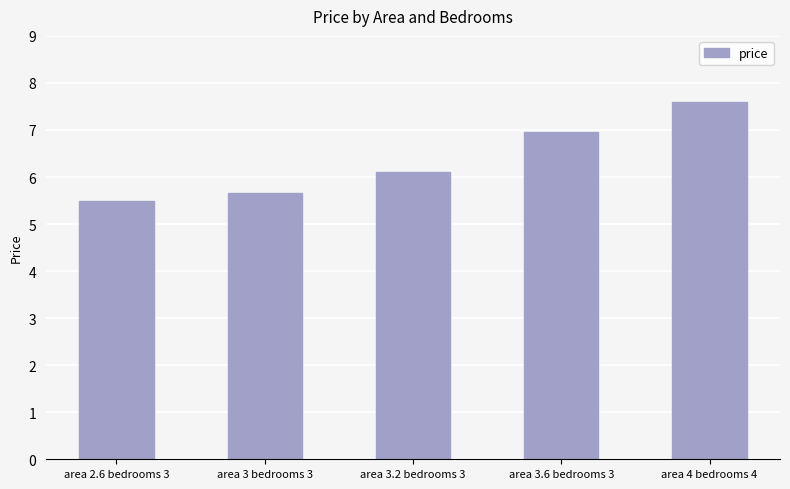

Is it true that the value at area 2.6 bedrooms 3 is 5.5?

True